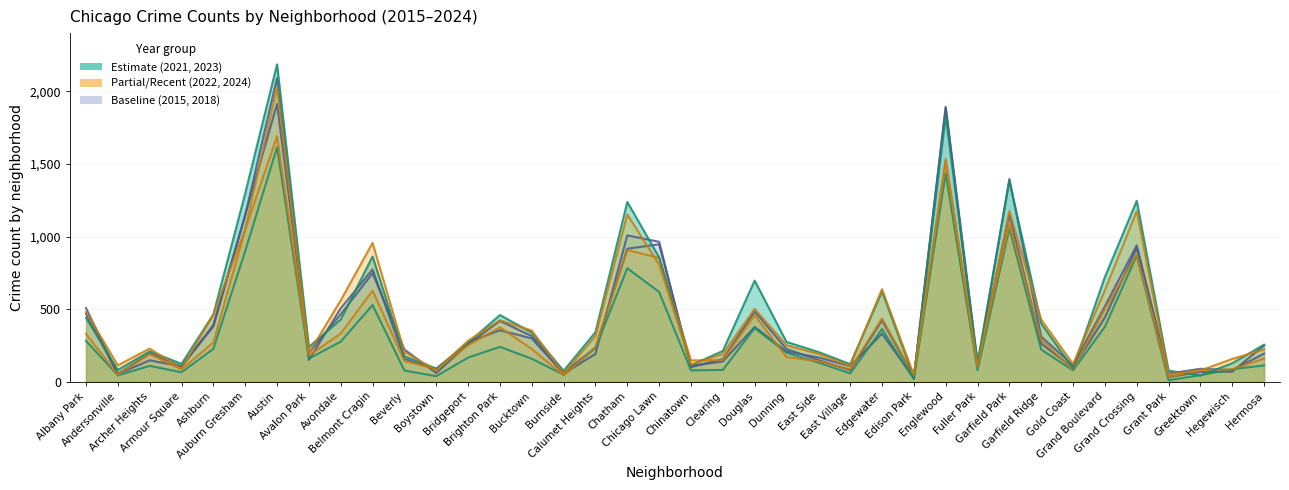

At which category is the sum across all series the highest?

Austin